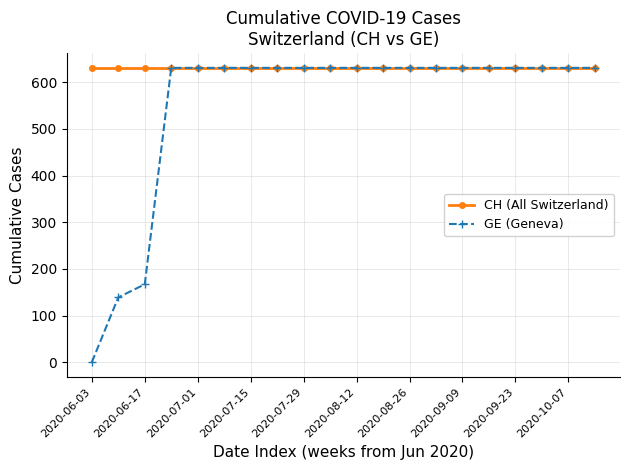

Which series has the largest range (max minus min)?

GE (Geneva)